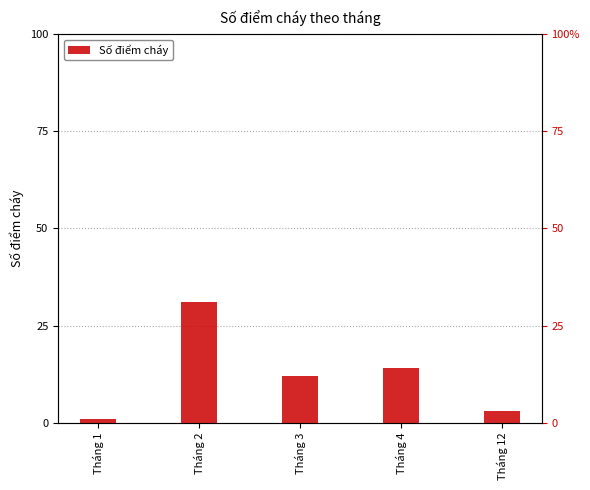

Is it true that the value at Tháng 12 is 3?

True